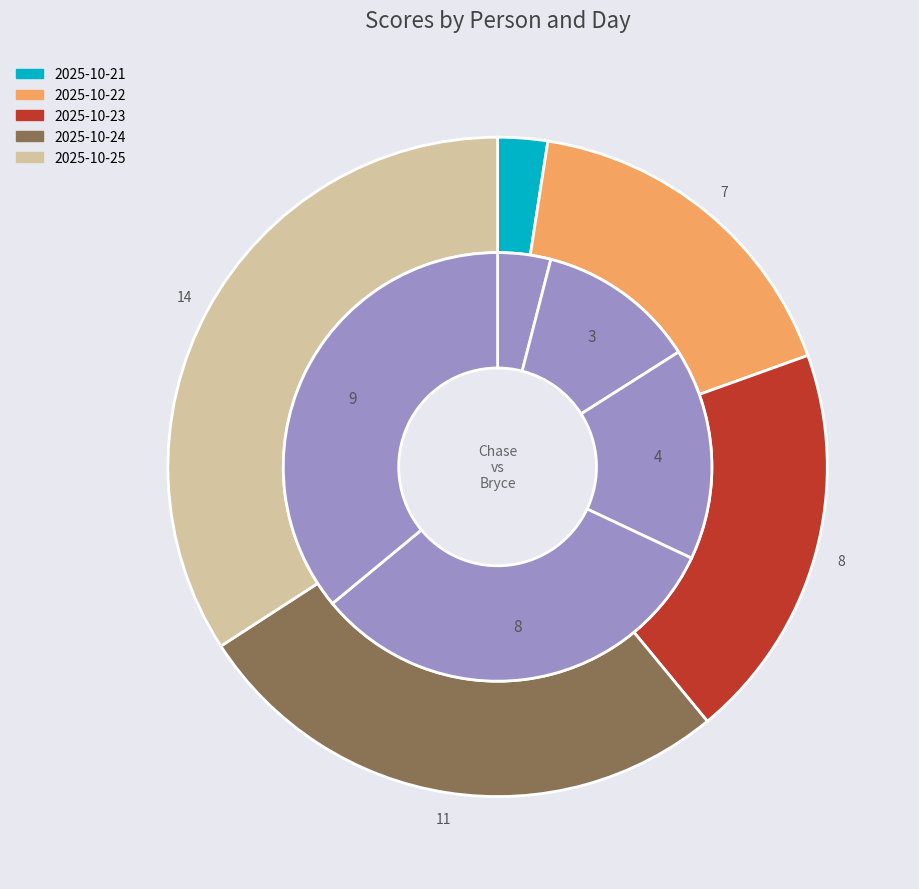

Which series changed the most between 2025-10-22 and 2025-10-23?

Chase